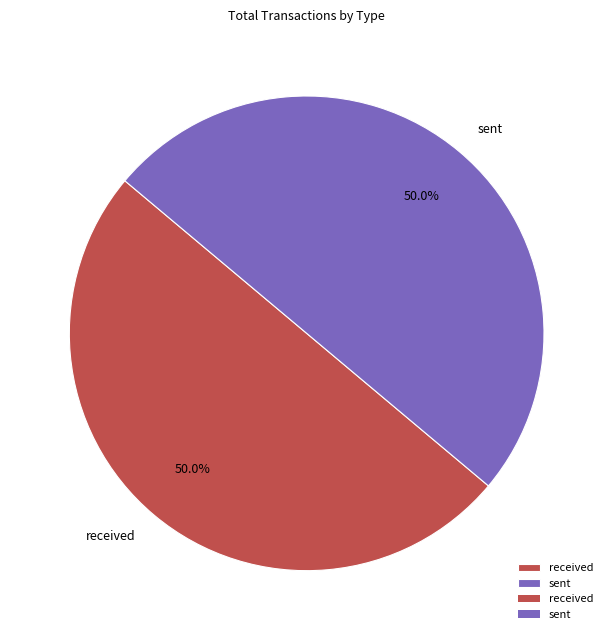

Count the number of slices in the pie.

2